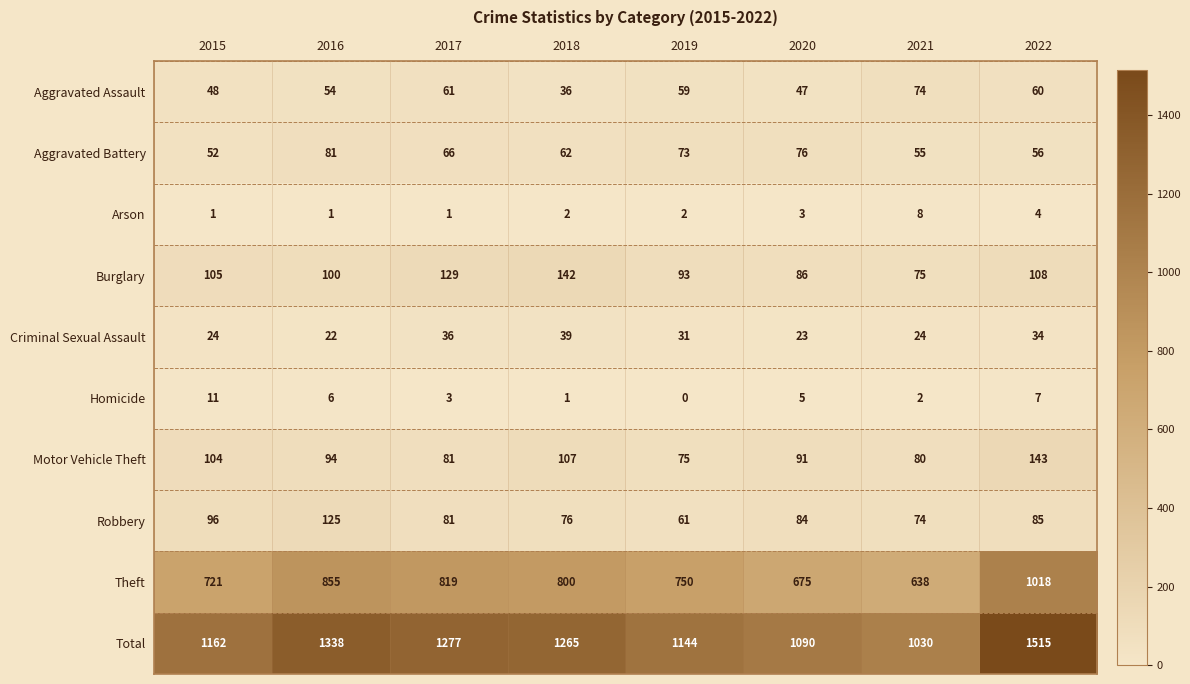

True or false: Aggravated Assault has a value of 57 at 2018.

False